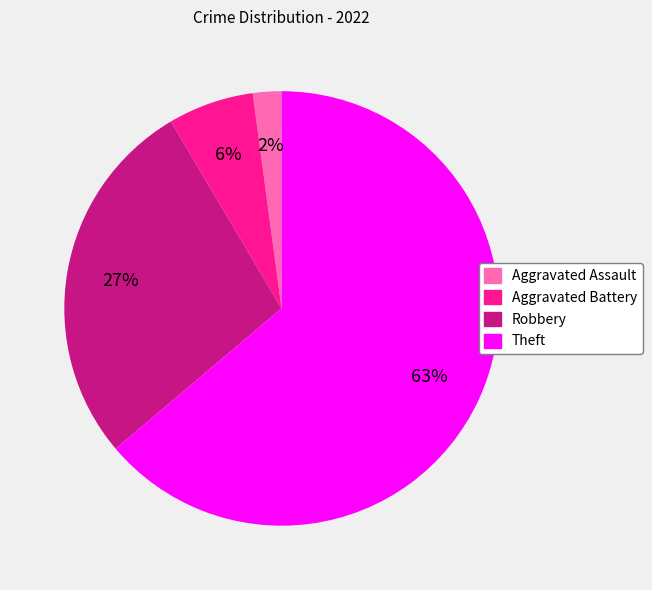

What percentage is the Robbery slice, to the nearest percent?

28%